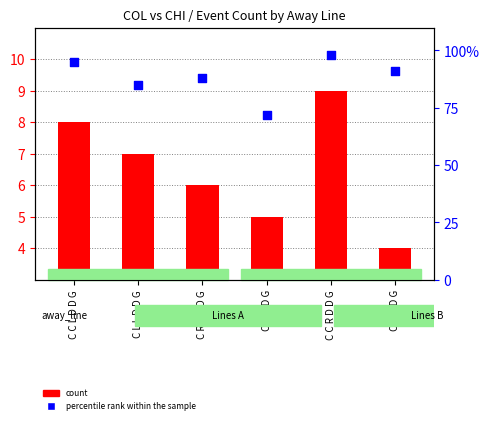

Which series contains the highest Y value?

percentile rank within the sample